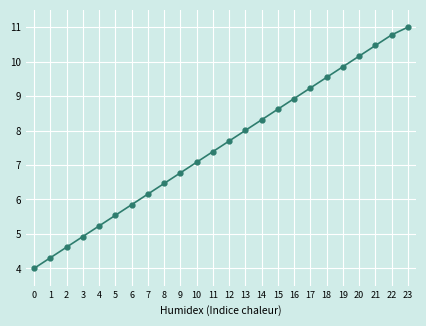

What is the difference between the maximum and minimum values?

7.0